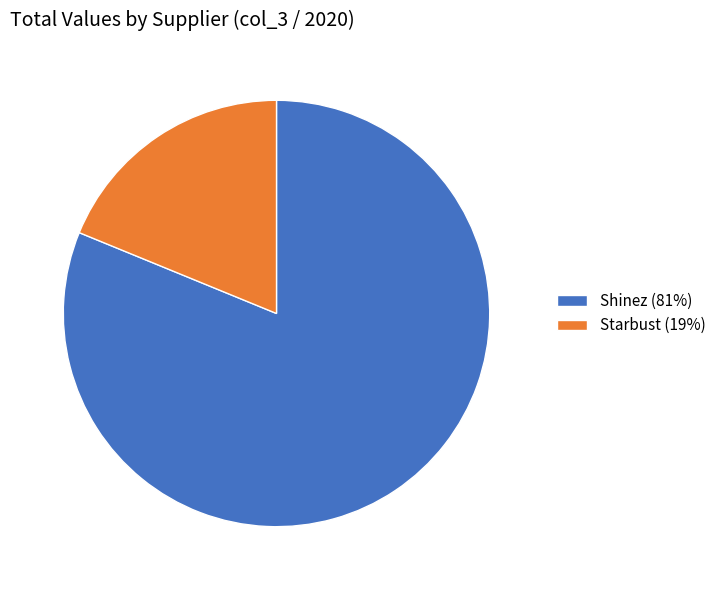

Is there a majority slice in this chart?

Yes